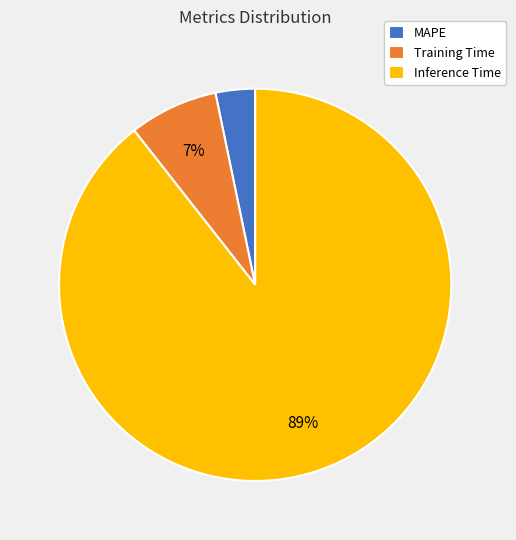

Combined, do Training Time and MAPE account for over 50%?

No